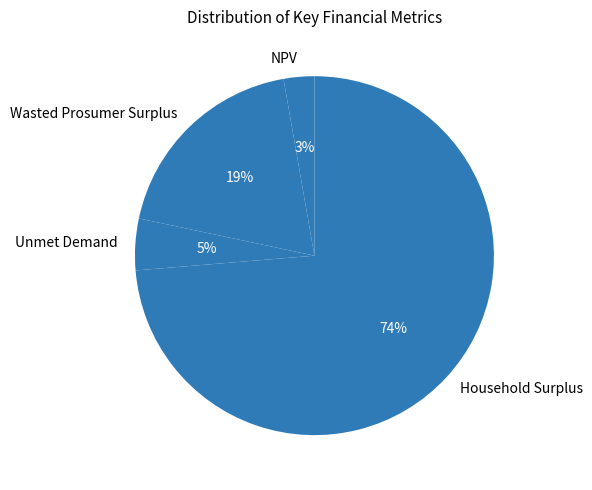

Does Household Surplus account for over 50% of the chart?

Yes